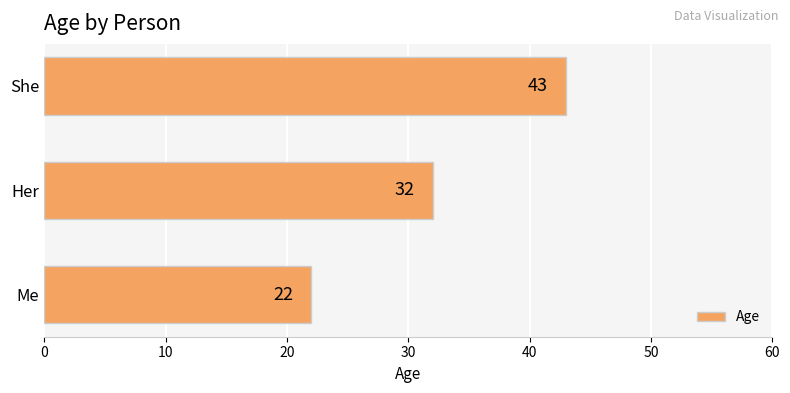

Where is the data nearest to the value 32?

Her